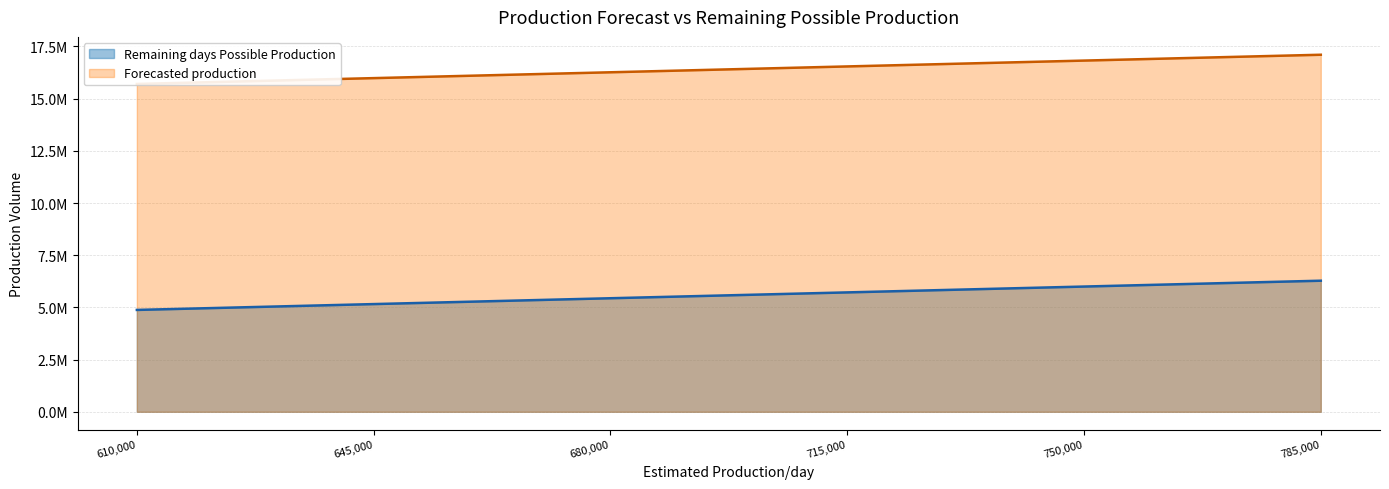

What is the total value across all series at 645,000?

21145072